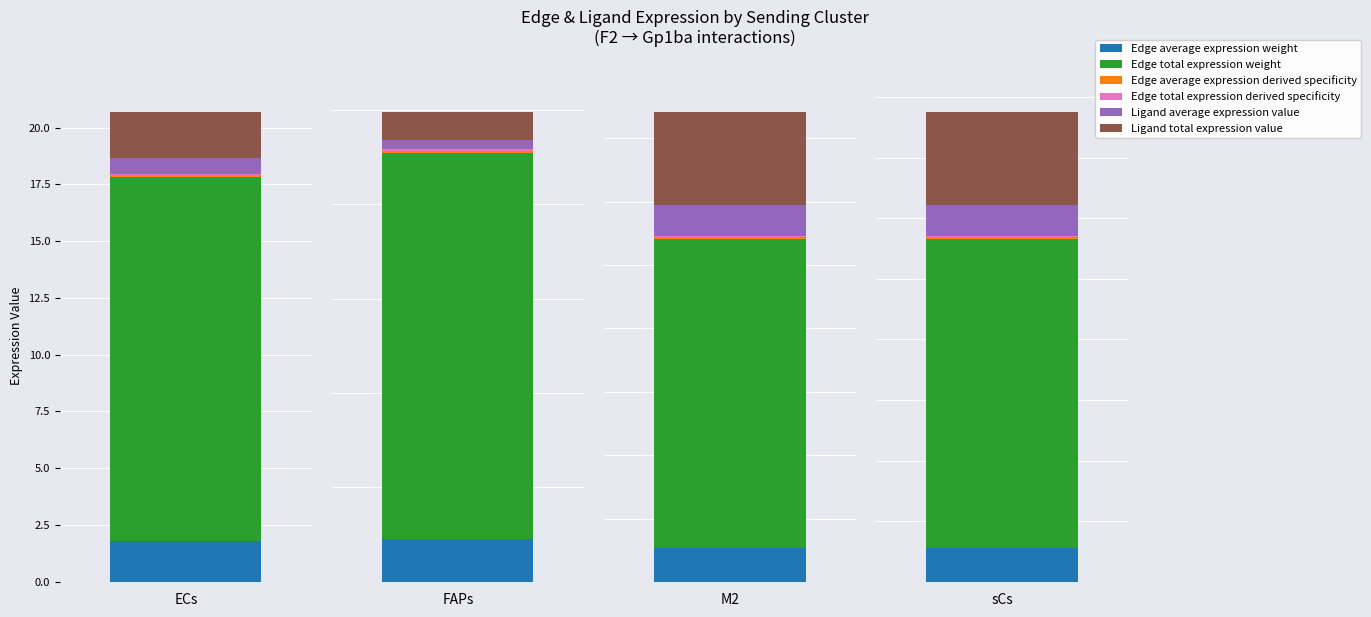

What is the difference between the Ligand average expression value values at M2 and FAPs?

0.9